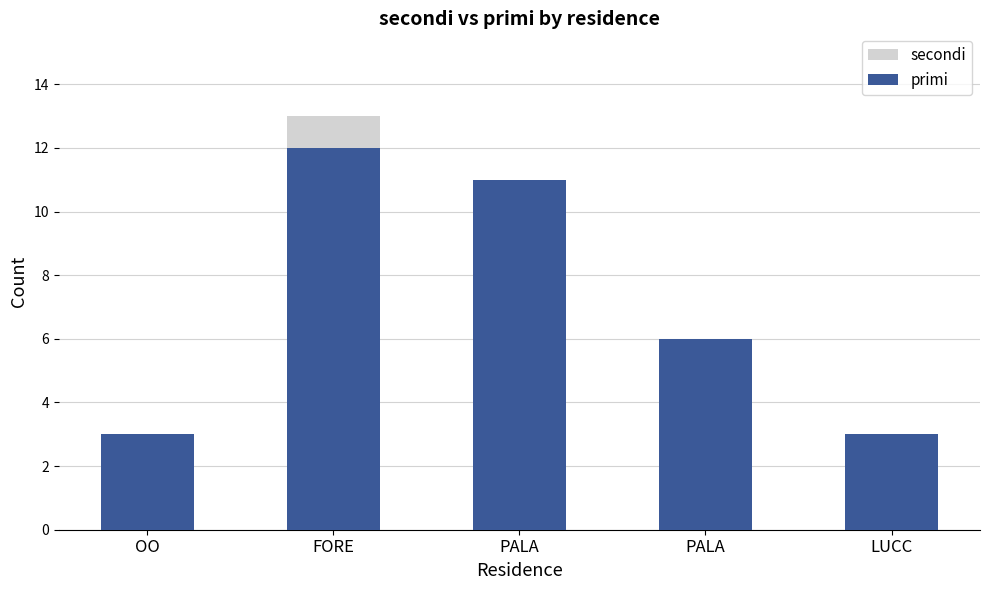

What value does the secondi series have at PALA, to the nearest 5?

5